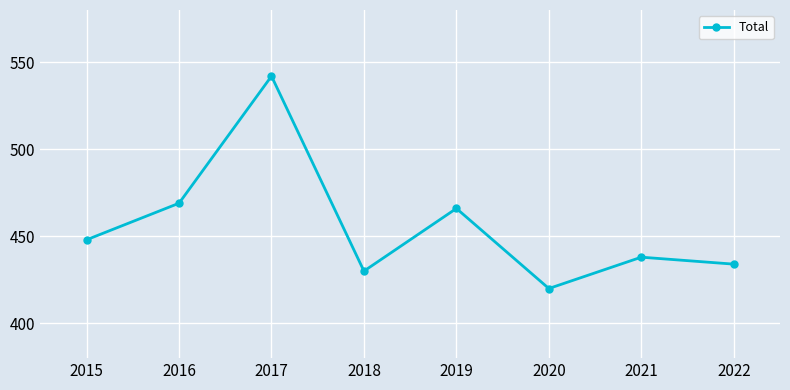

What is the ratio of the value at 2016 to the value at 2017?

0.9